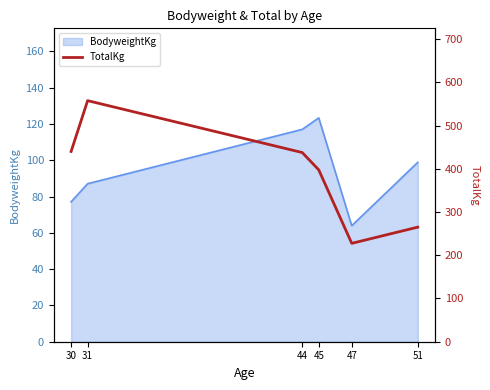

True or false: BodyweightKg has a value of 117.0 at 44.

True